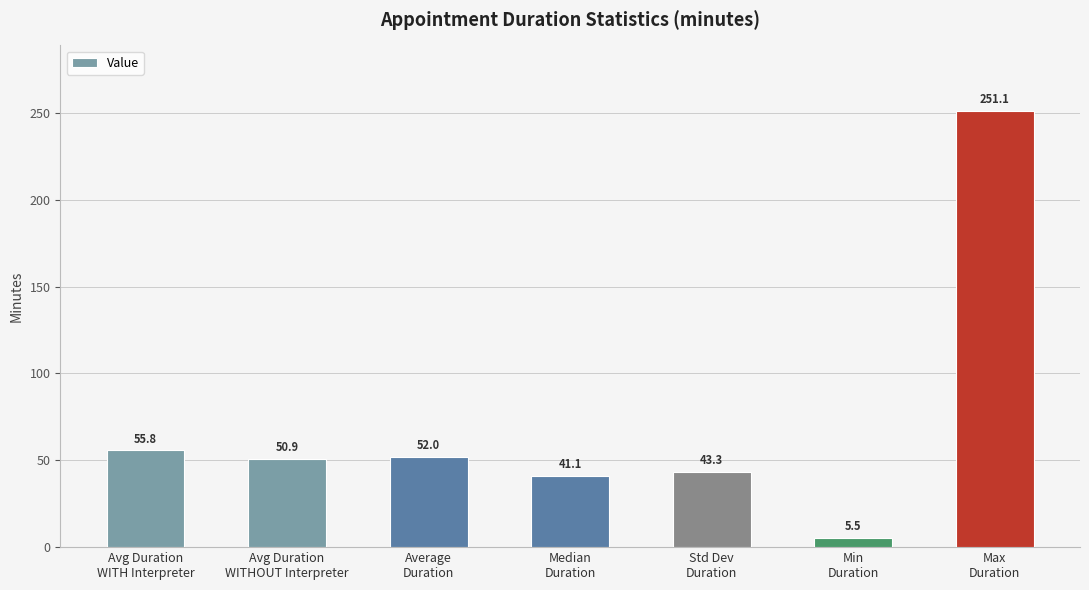

Reading right to left, transcribe all the data shown in this chart.

251.1	5.5	43.3	41.1	52.0	50.9	55.8